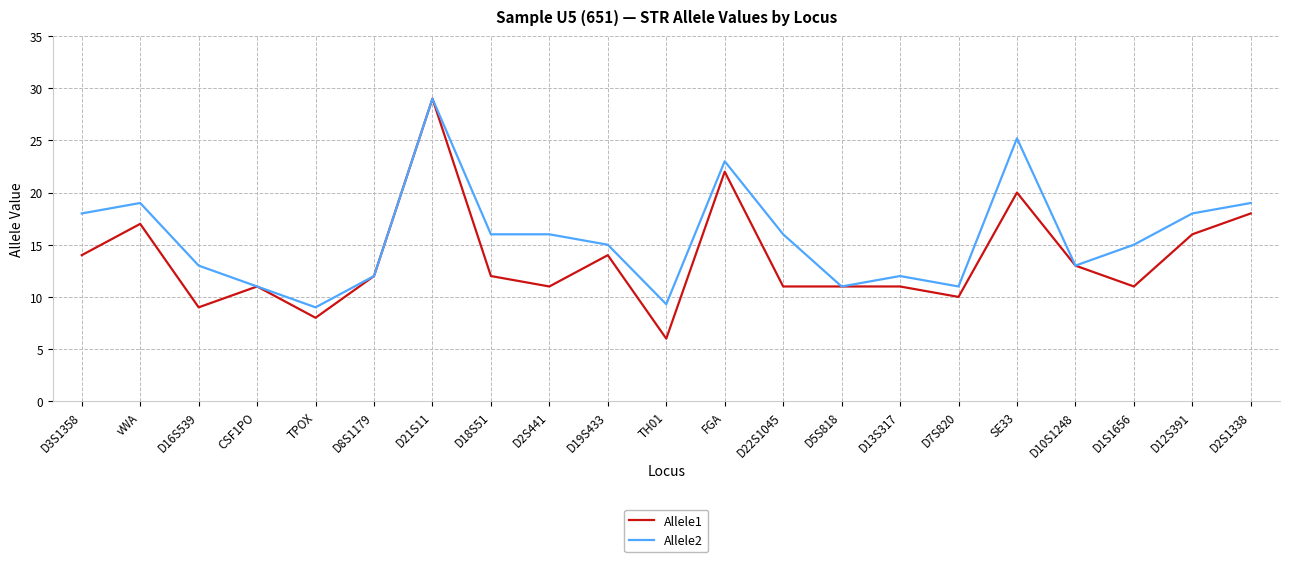

The value of Allele2 at D21S11 is 29.0. True or false?

True